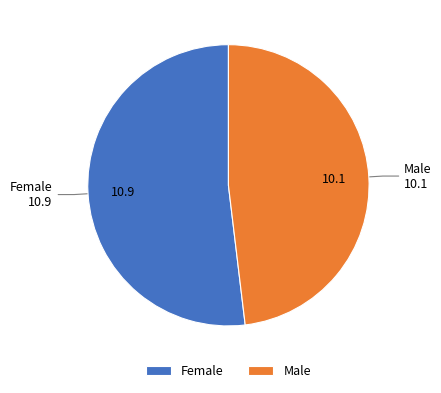

Combined, do Female and Male account for over 50%?

Yes